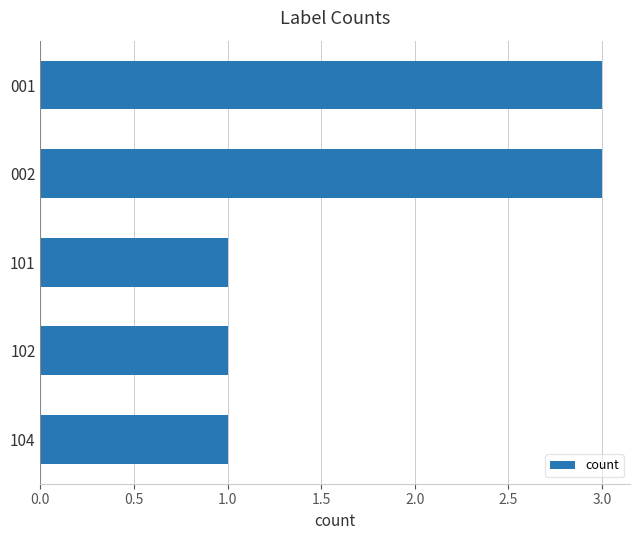

What is the value of the 4th bar from the top?

1